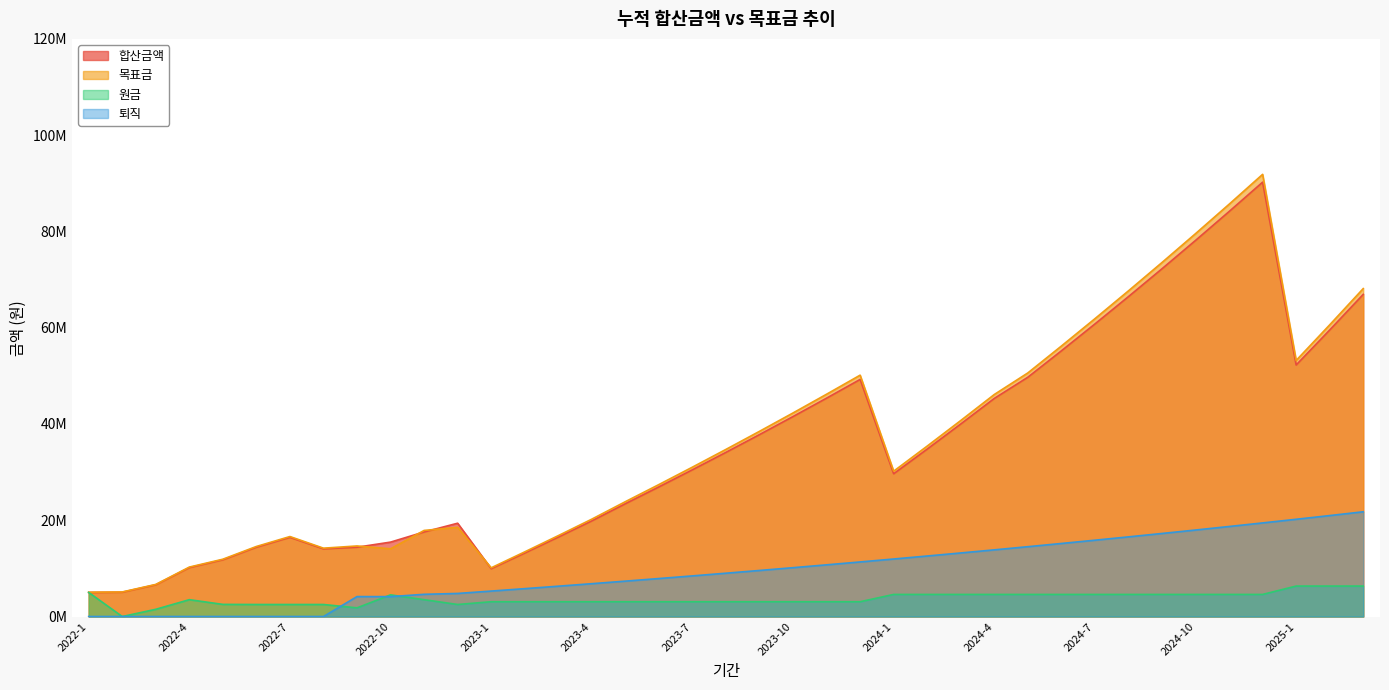

How many interior local valleys does the 합산금액 series have?

4